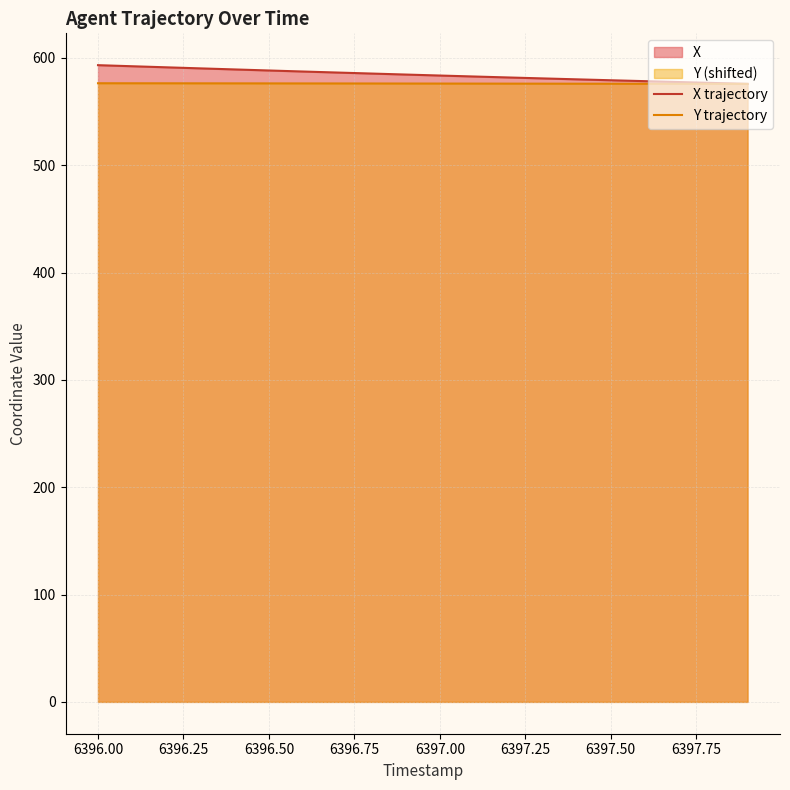

True or false: X trajectory has more than 0 interior local peaks.

False